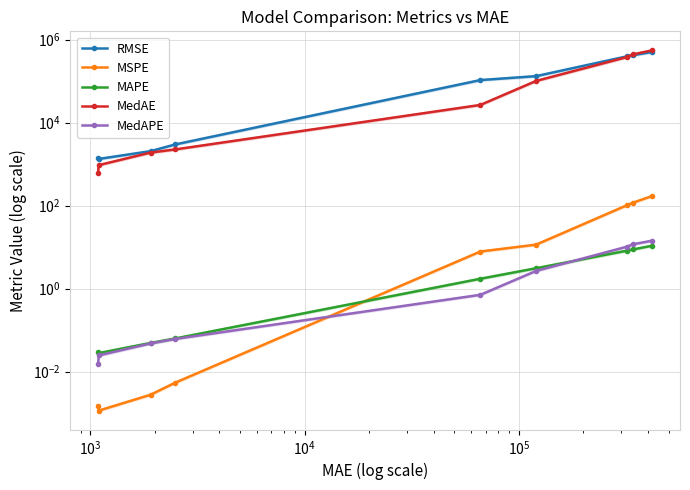

The MSPE series shows 0.0 at $\mathdefault{10^{2}}$. True or false?

False